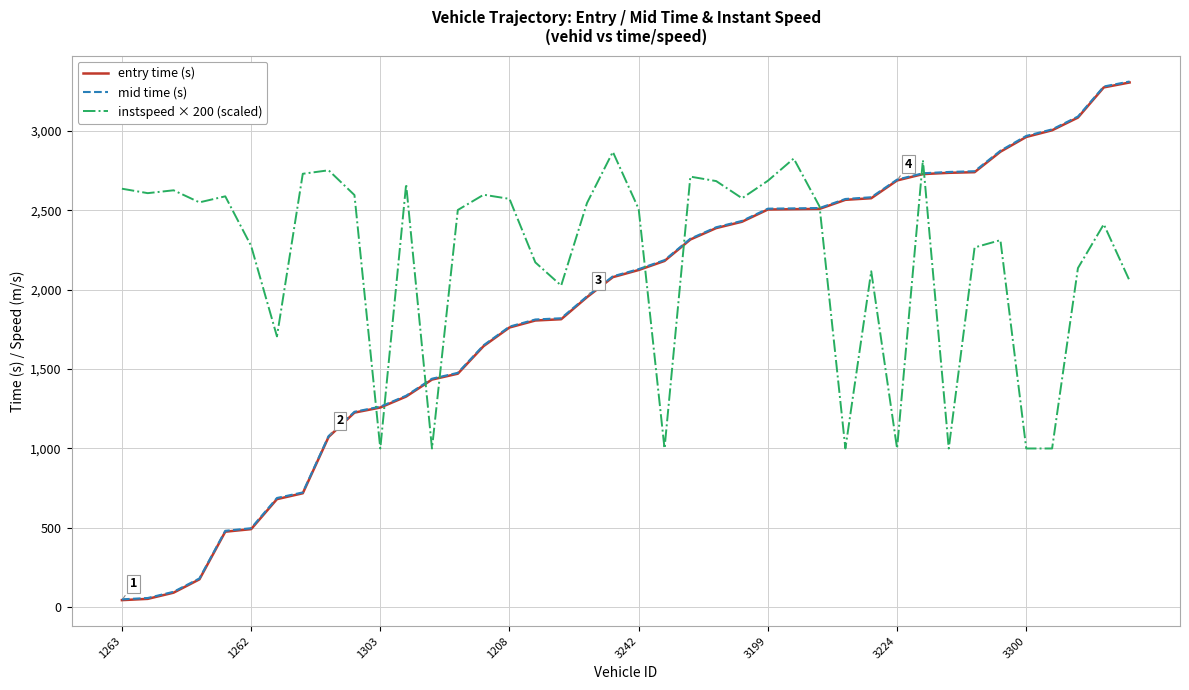

After their last crossing, which series has the higher values: entry time (s) or instspeed × 200 (scaled)?

entry time (s)